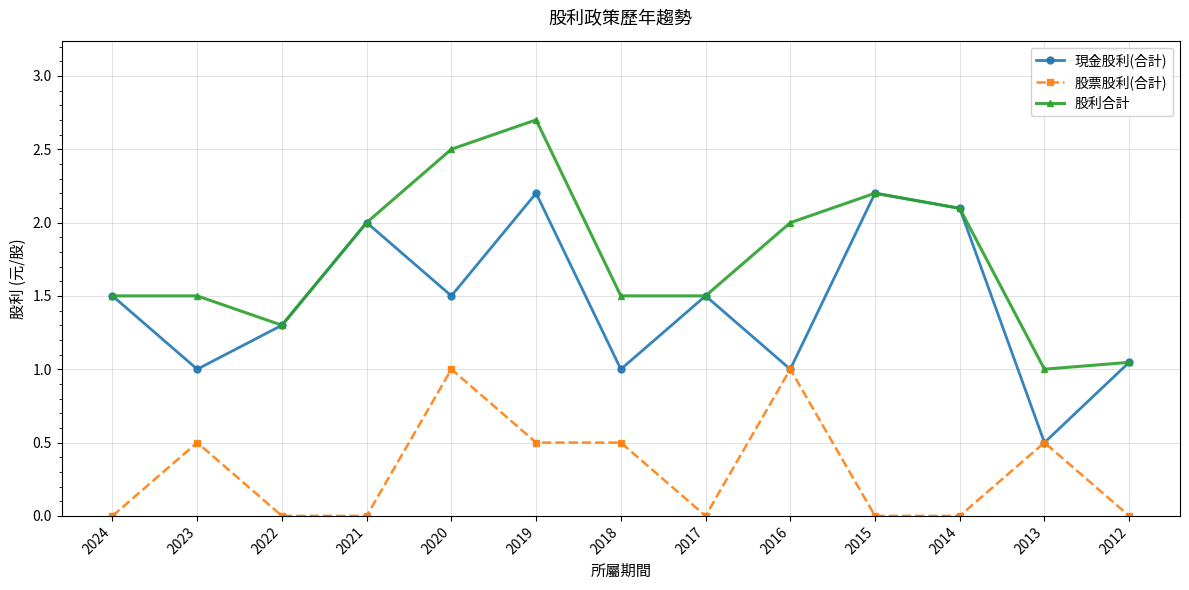

What is the total value across all series at 2021?

4.0